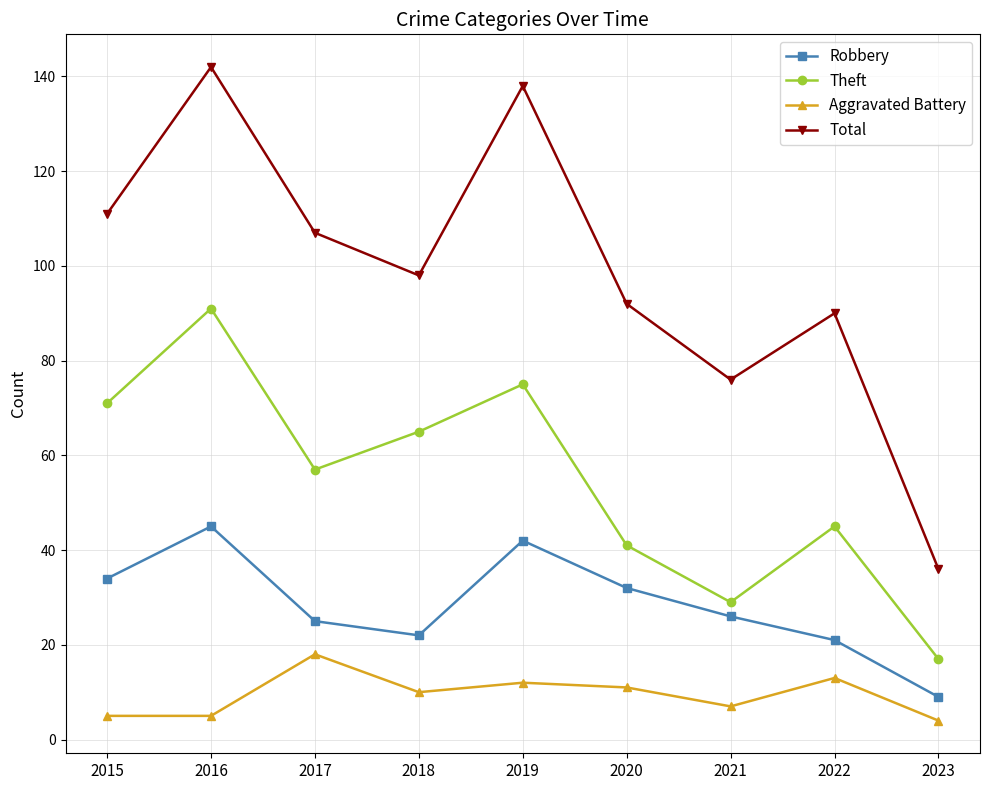

What value does the Total series have at 2023?

36